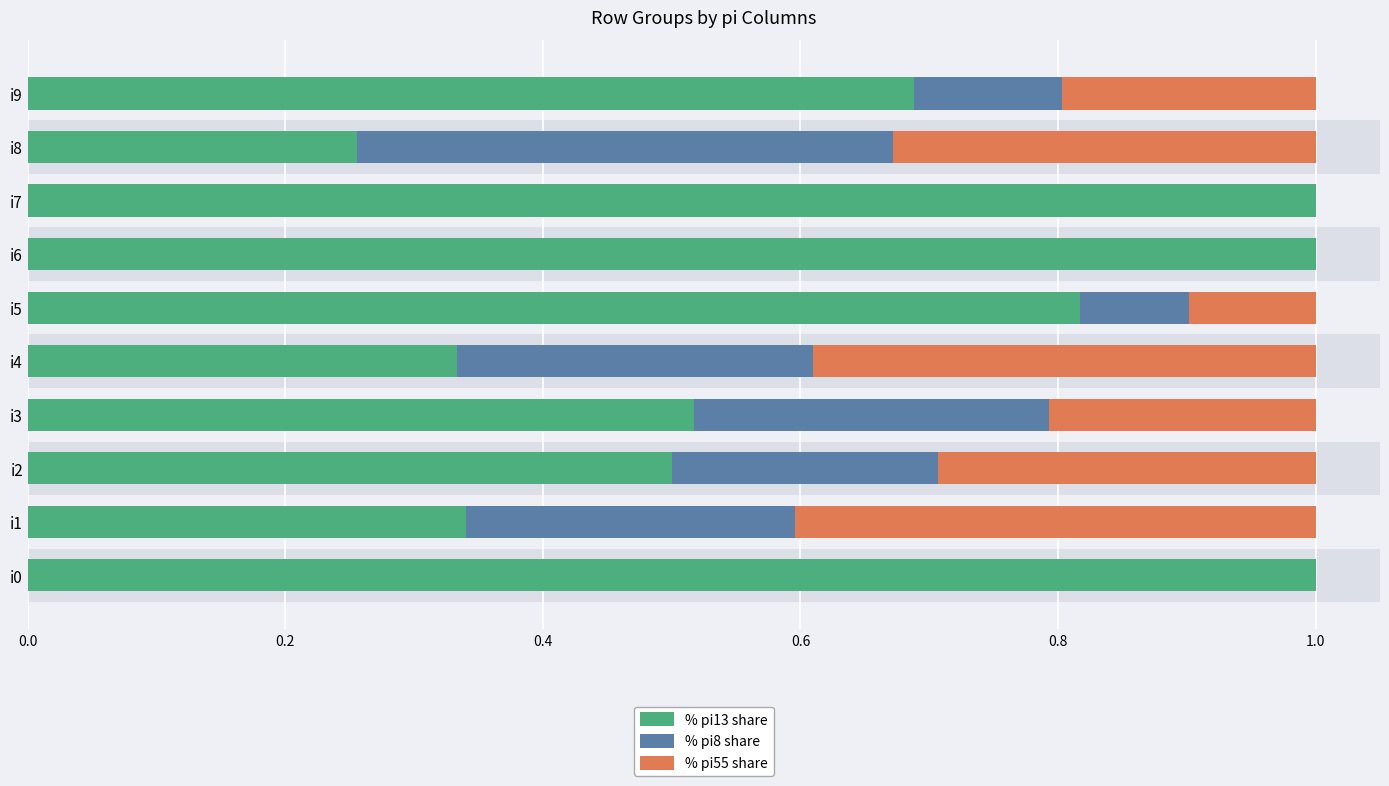

What is the maximum value for % pi13 share?

1.0